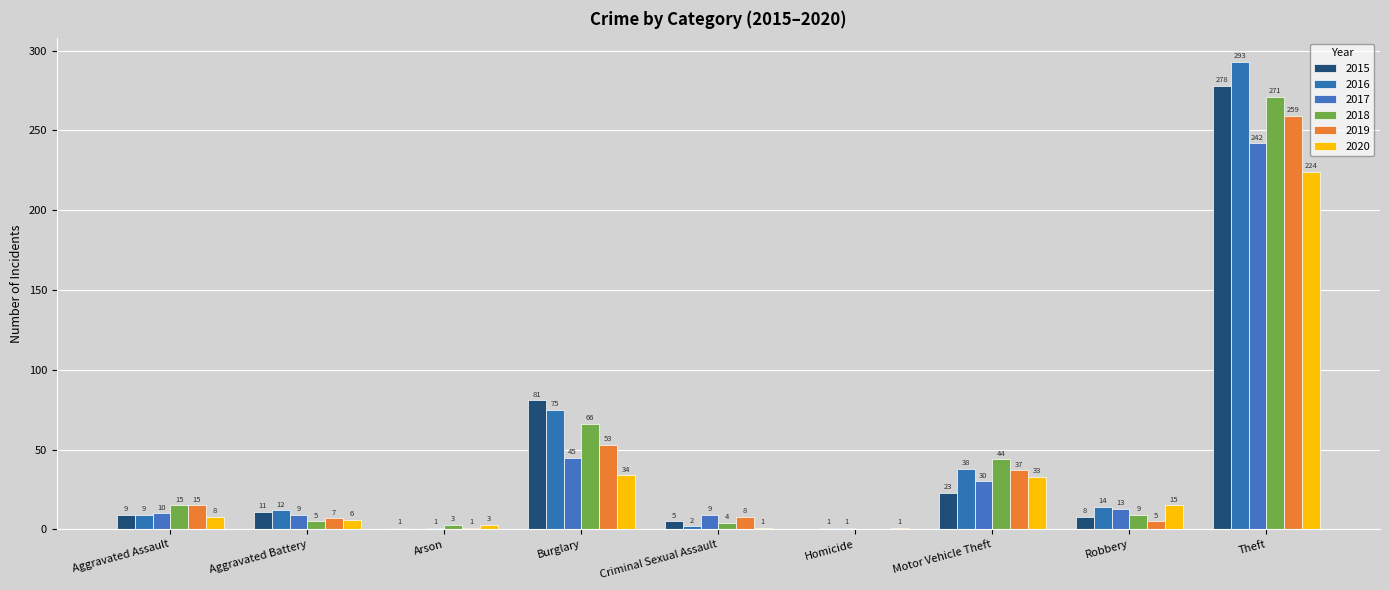

The 2018 series shows 271 at Theft. True or false?

True